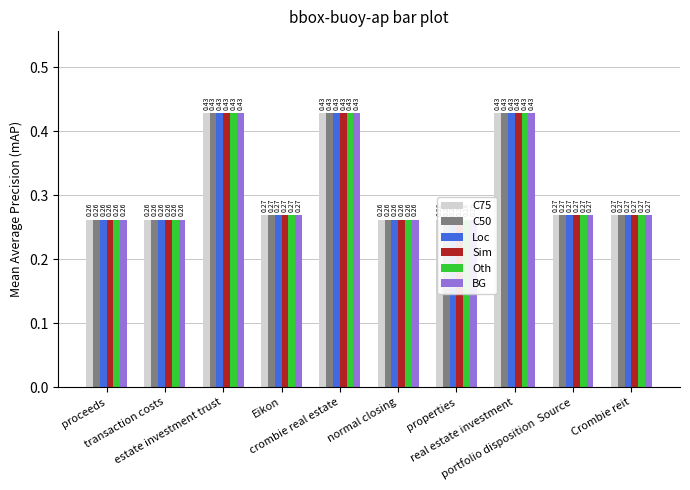

What is the sum of all C50 values?

3.1